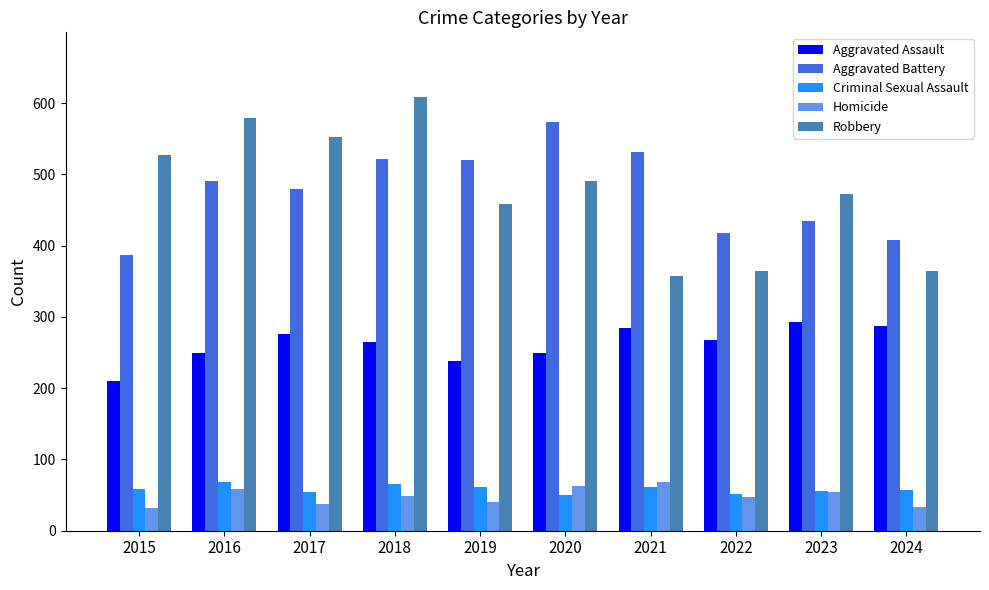

What is the difference between the Aggravated Battery values at 2017 and 2022?

63